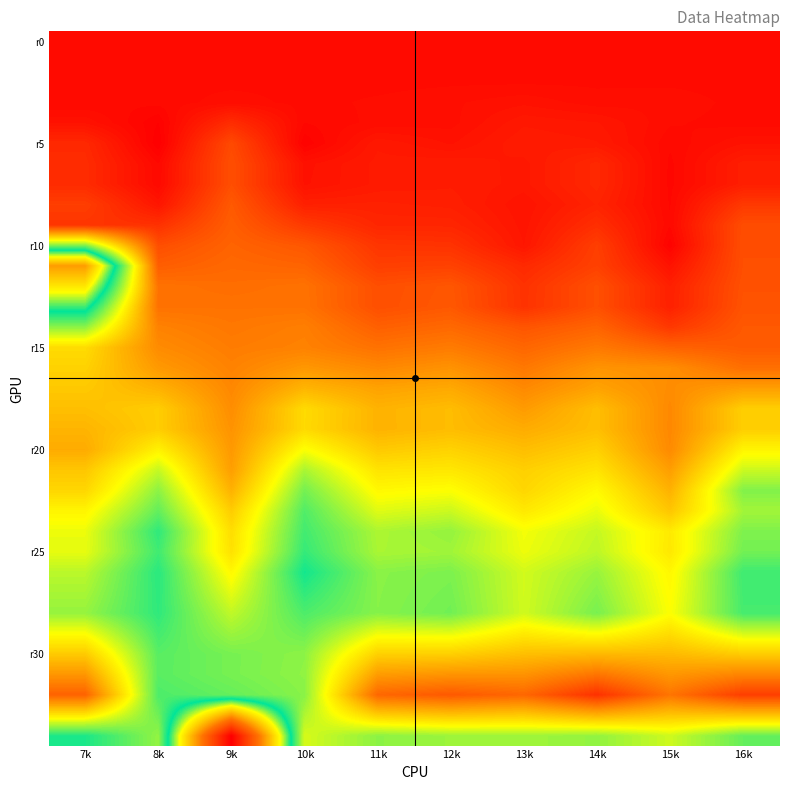

What is the total value across all series at 14k?

-30.2